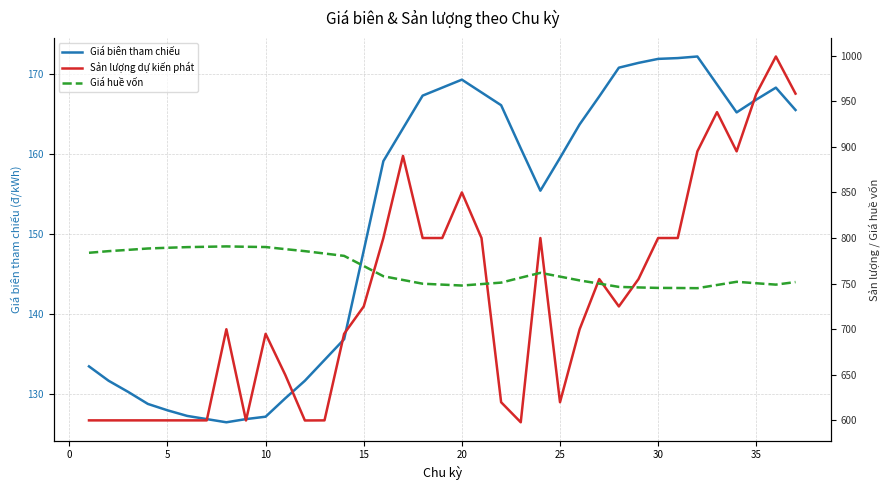

Where is Giá biên tham chiếu nearest to the value 149?

15